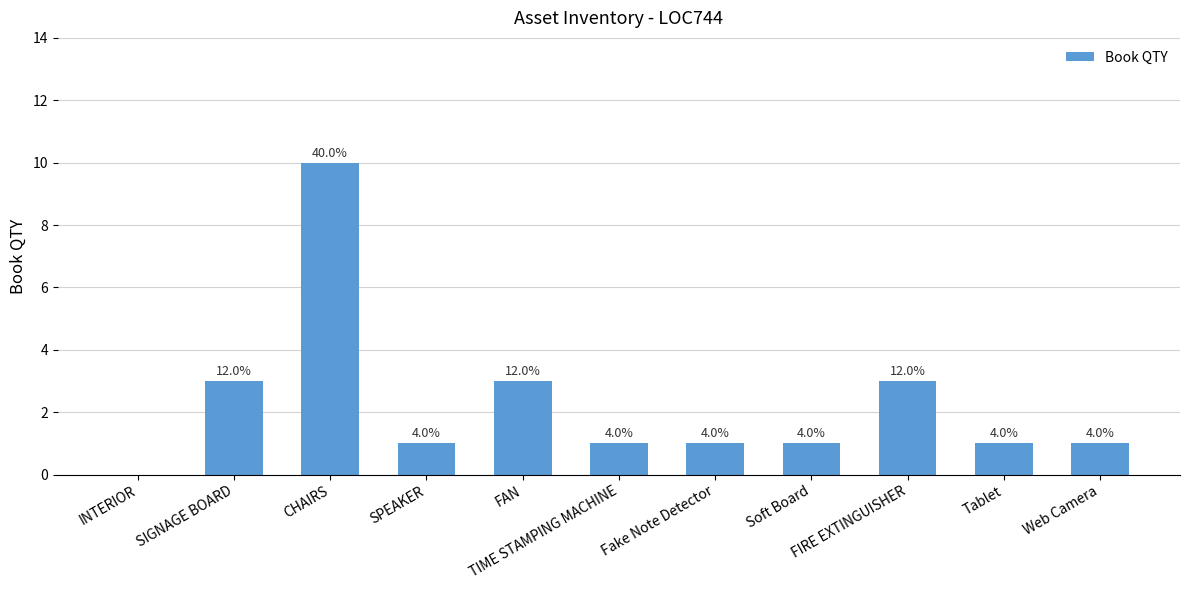

The chart shows a value of 2 at Fake Note Detector. True or false?

False